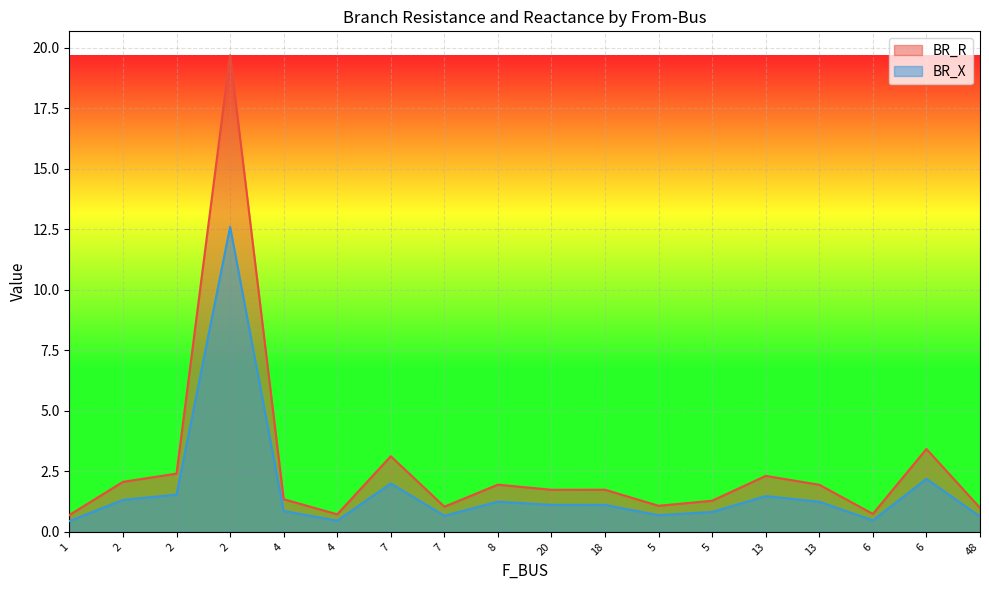

What is the spread (max minus min) of values at 7?

1.1